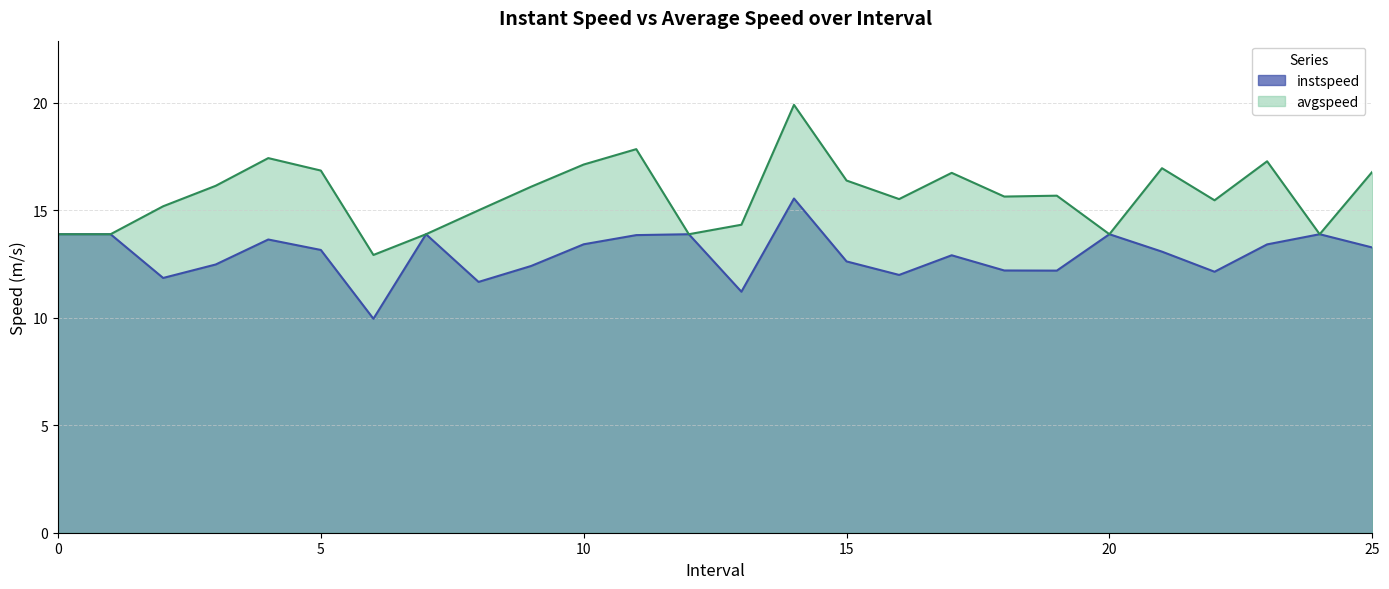

What are all the series names shown in the legend?

instspeed, avgspeed